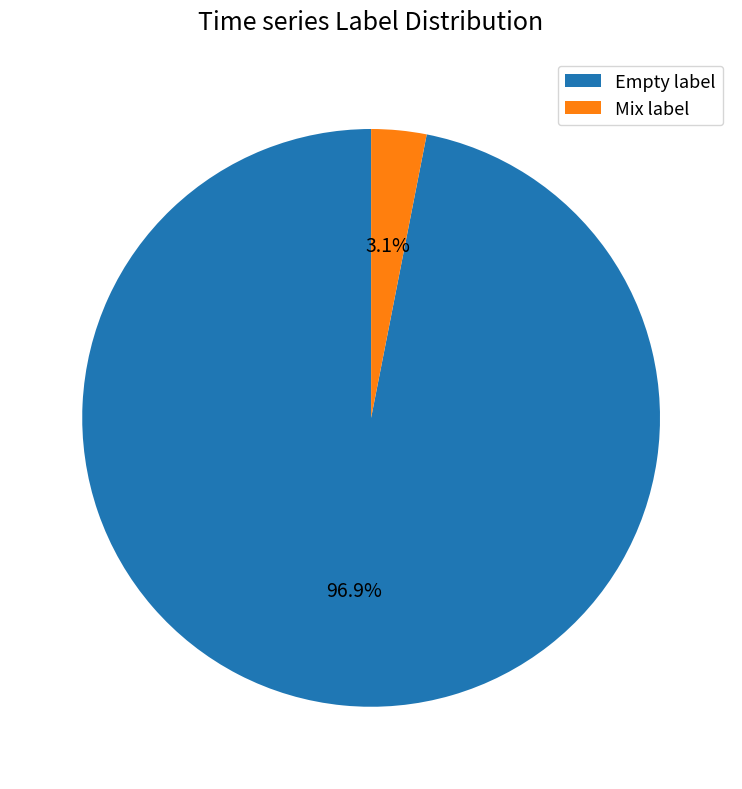

Which slice is the smallest?

Mix label